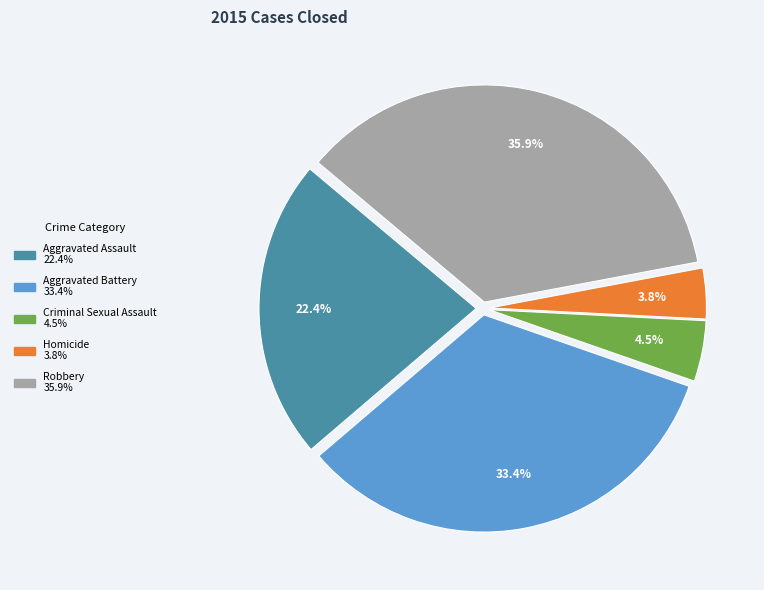

Does Criminal Sexual Assault account for over 50% of the chart?

No